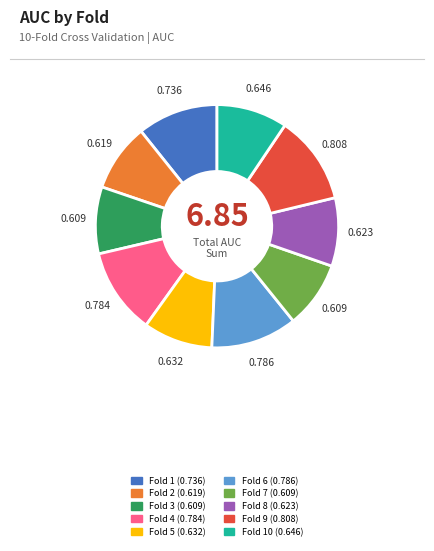

How many segments does this pie chart have?

10